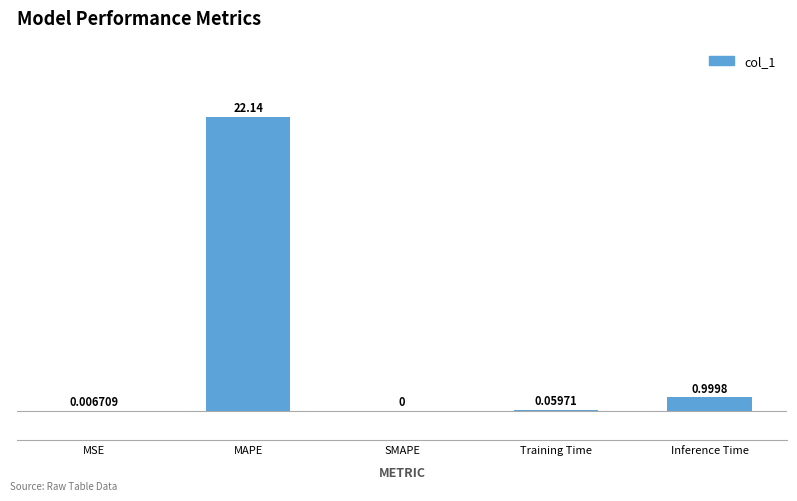

The chart shows a value of 13.4 at SMAPE. True or false?

False